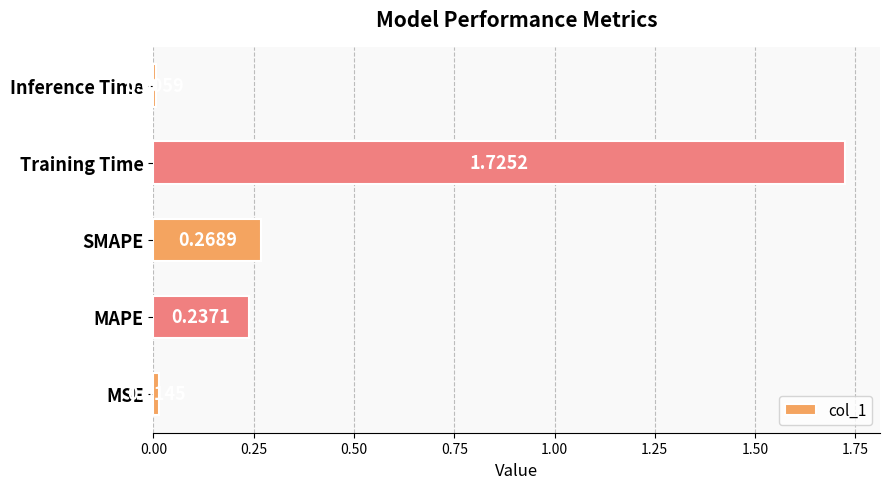

Which label corresponds to the smallest value in the chart?

Inference Time